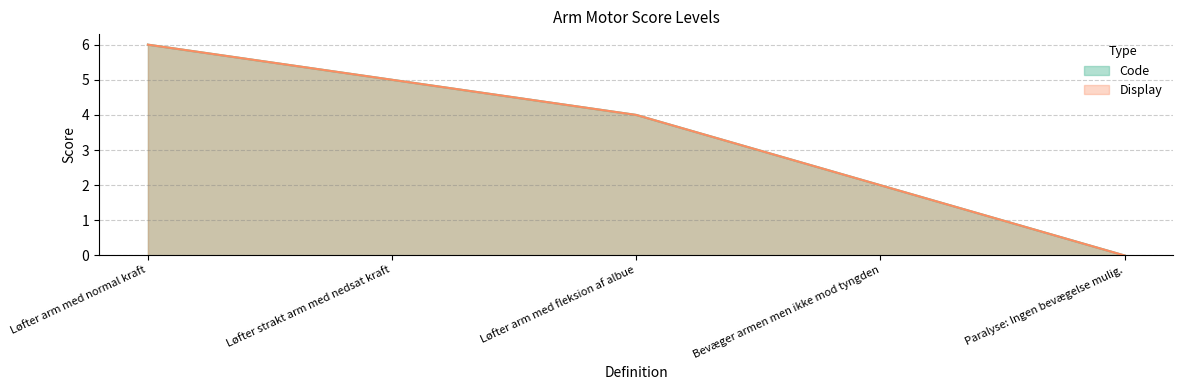

What is the difference between the Code values at Paralyse: Ingen bevægelse mulig. and Løfter strakt arm med nedsat kraft?

5